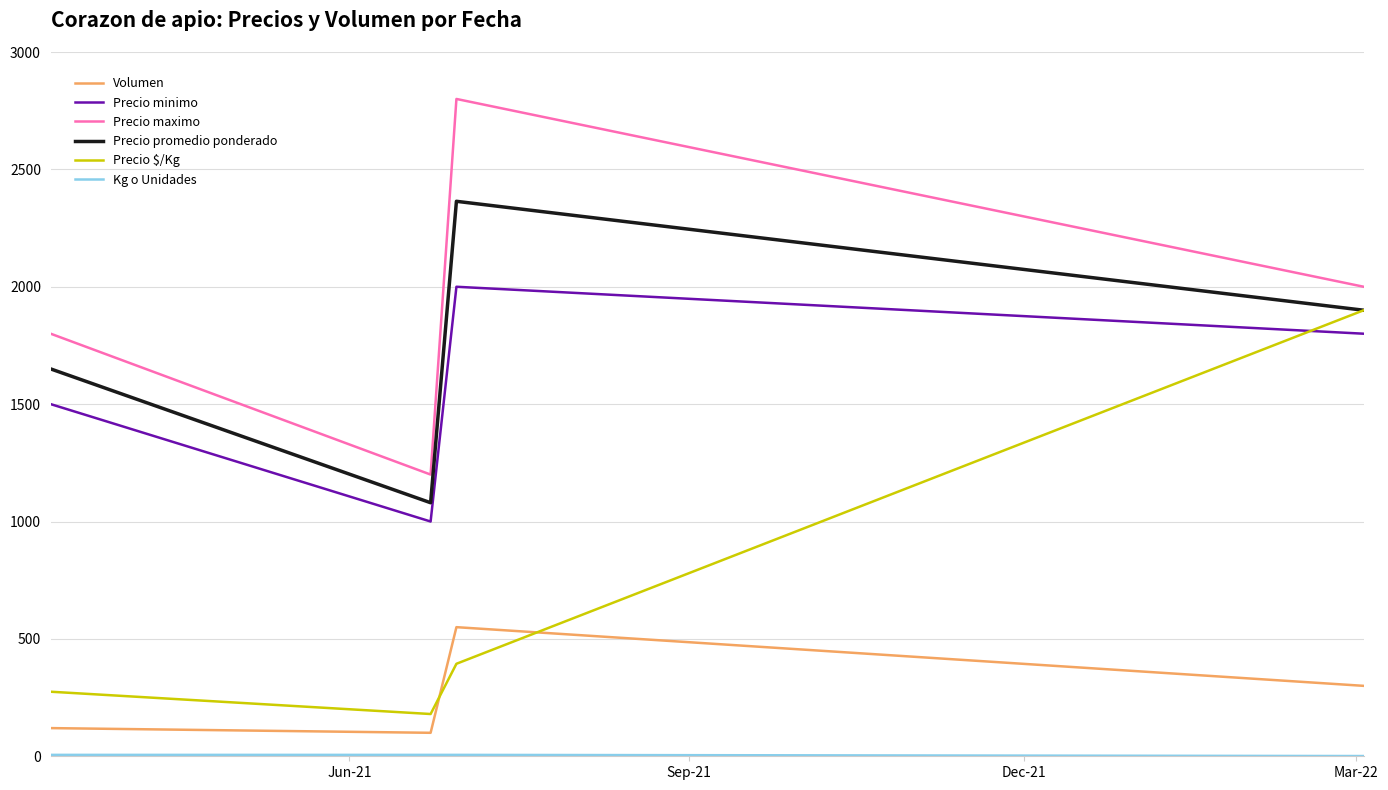

What is the maximum value for Volumen?

550